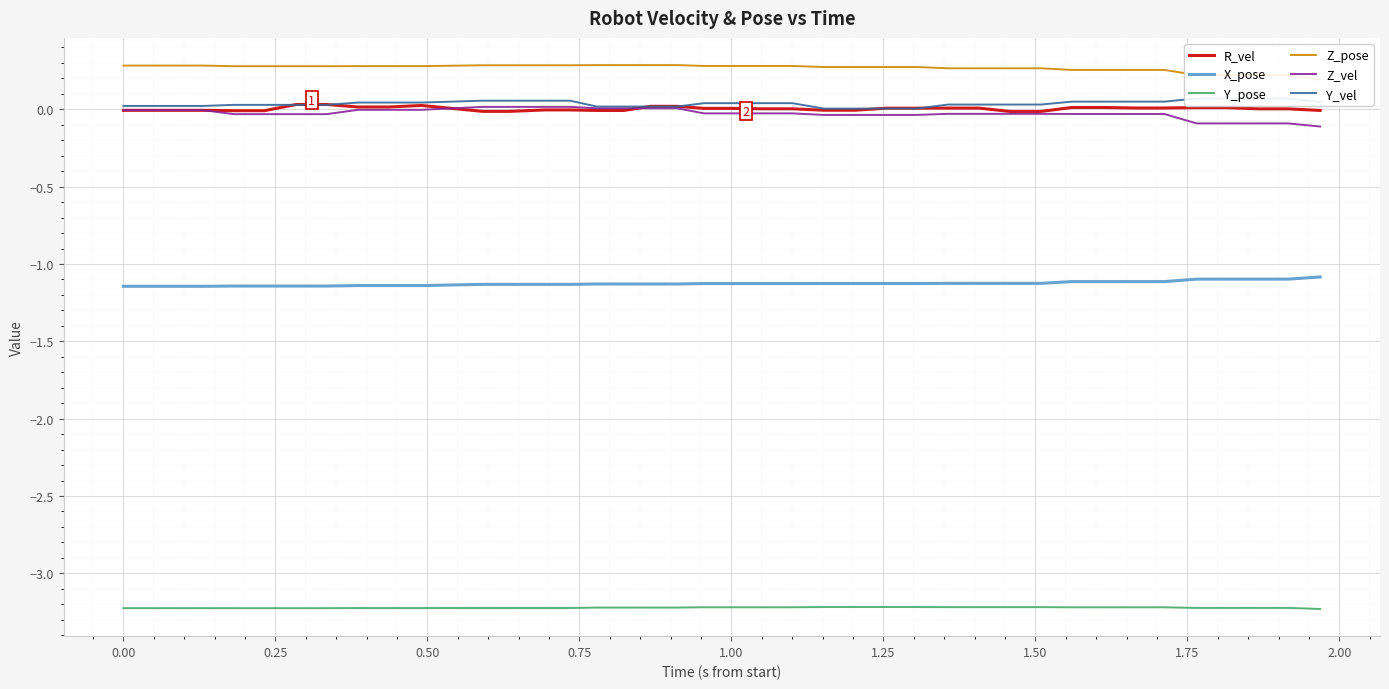

True or false: R_vel and X_pose cross at least once.

False